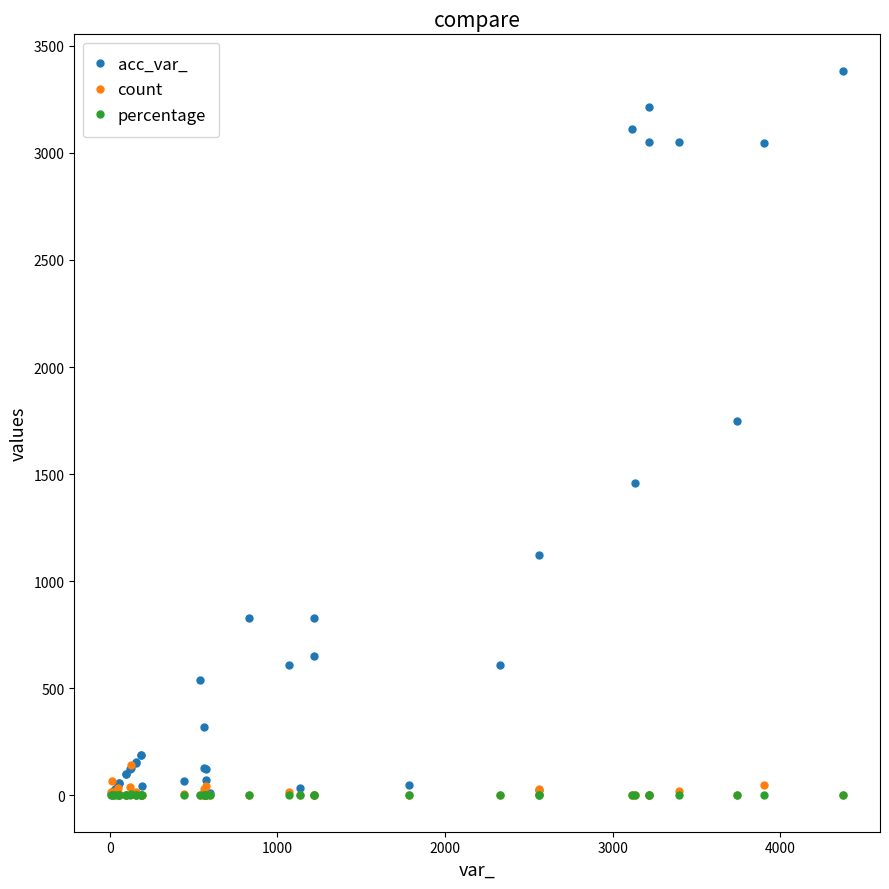

Is this an area chart (filled region under the line)?

No